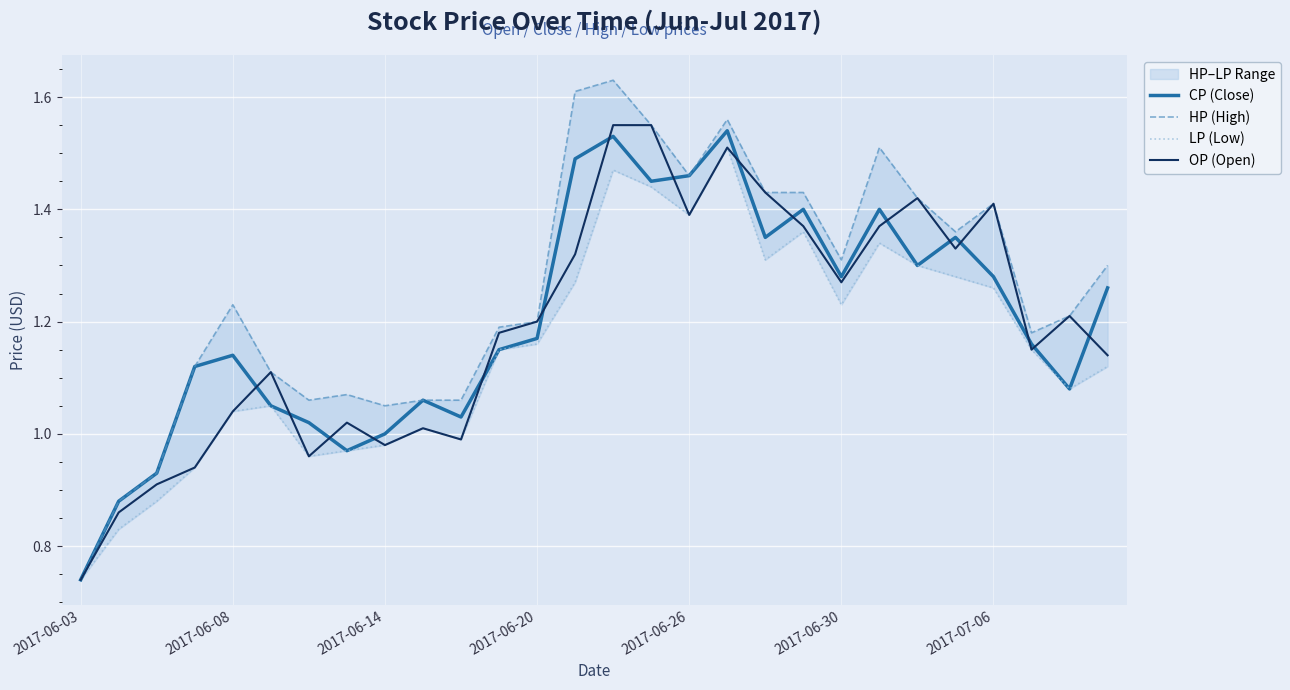

What is the value of the CP (Close) point at the 27th from the left?

1.1